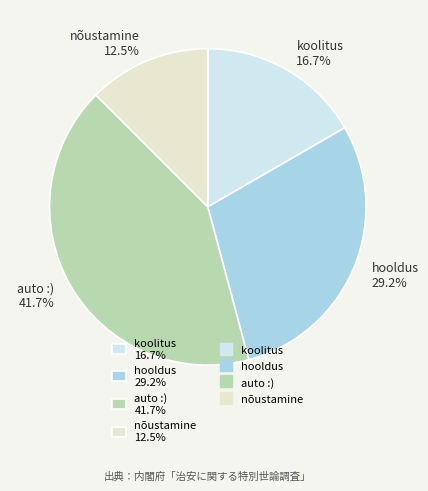

True or false: hooldus accounts for 41% of the total.

False